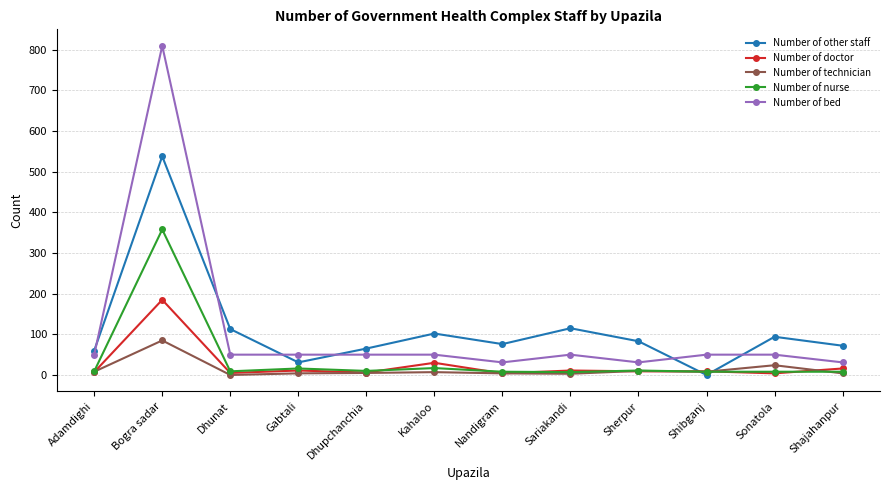

What is the minimum value for Number of bed?

31